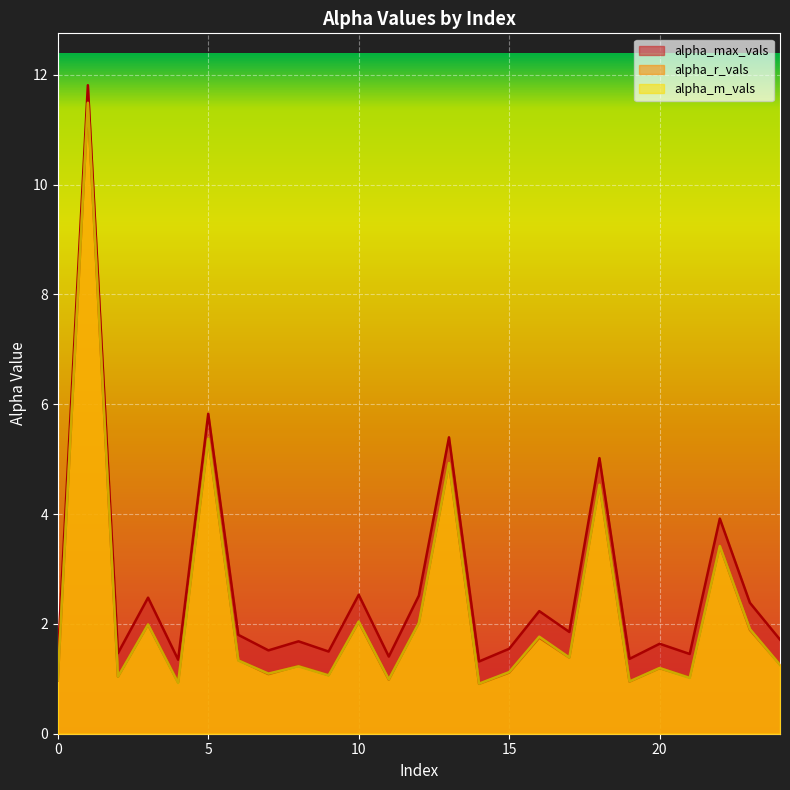

The value of alpha_r_vals at 22 is 1.6. True or false?

False